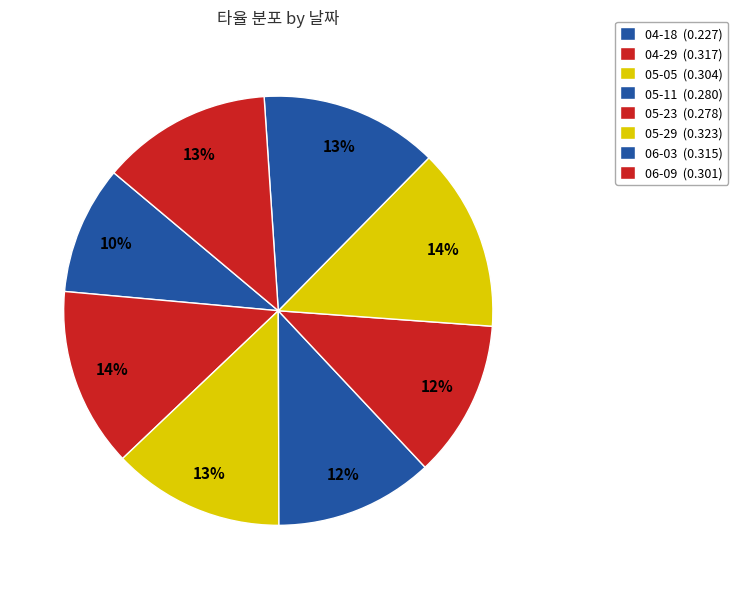

Between 05-29 and 05-23, which is larger?

05-29